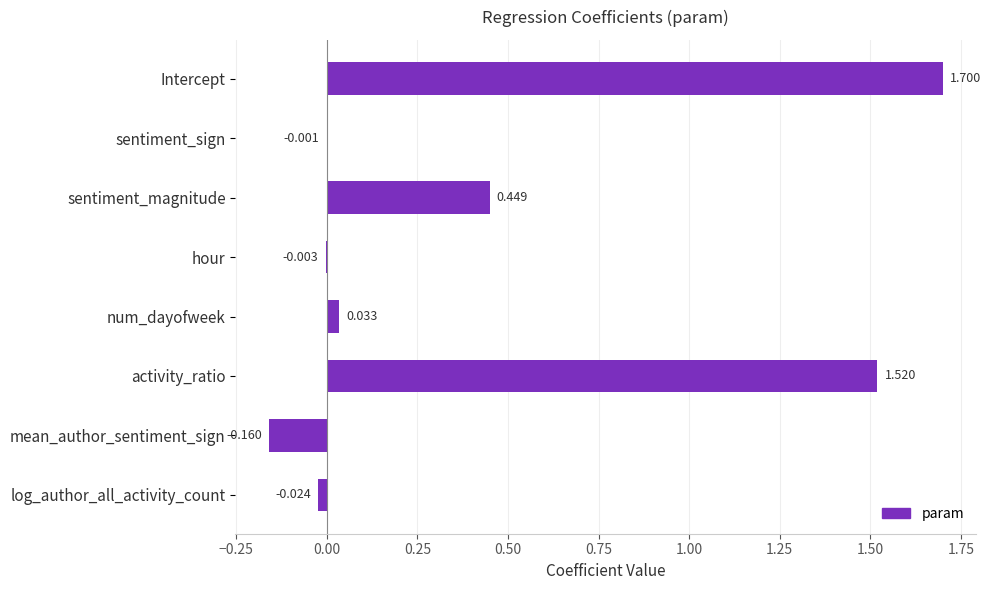

Which has a higher value, hour or sentiment_magnitude?

sentiment_magnitude